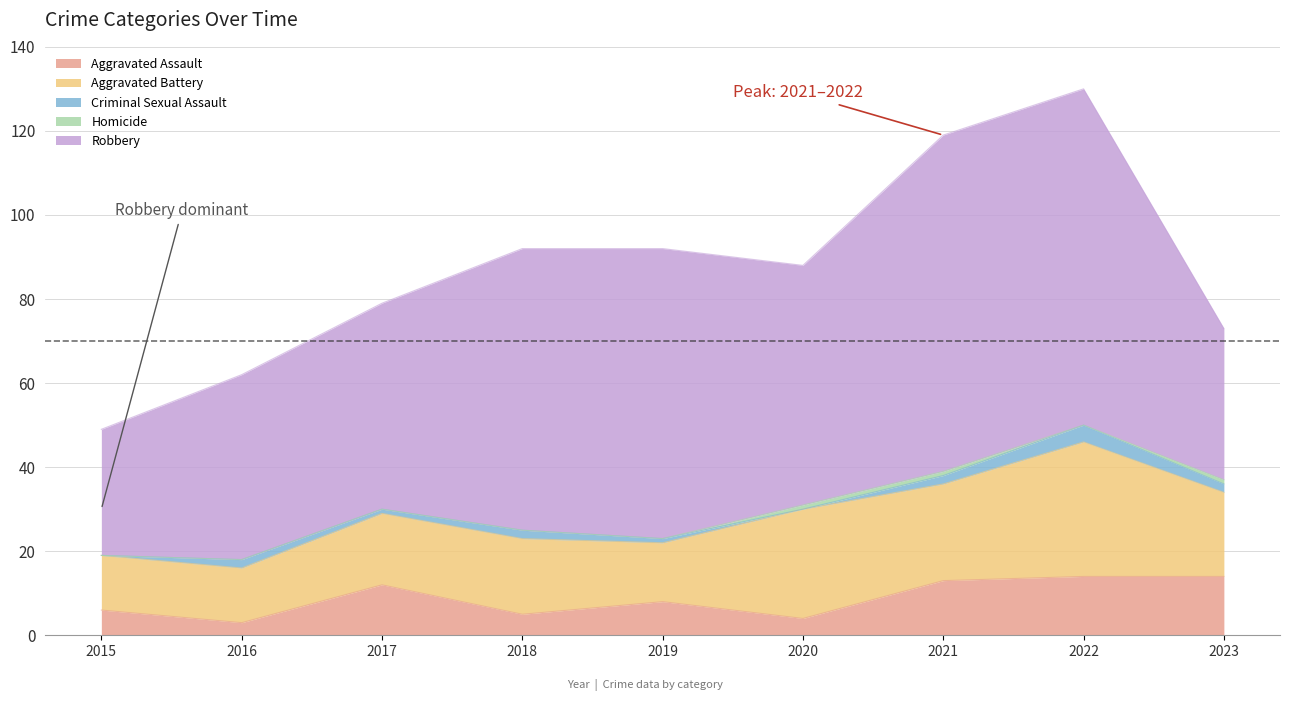

True or false: Aggravated Battery and Criminal Sexual Assault cross at least once.

False